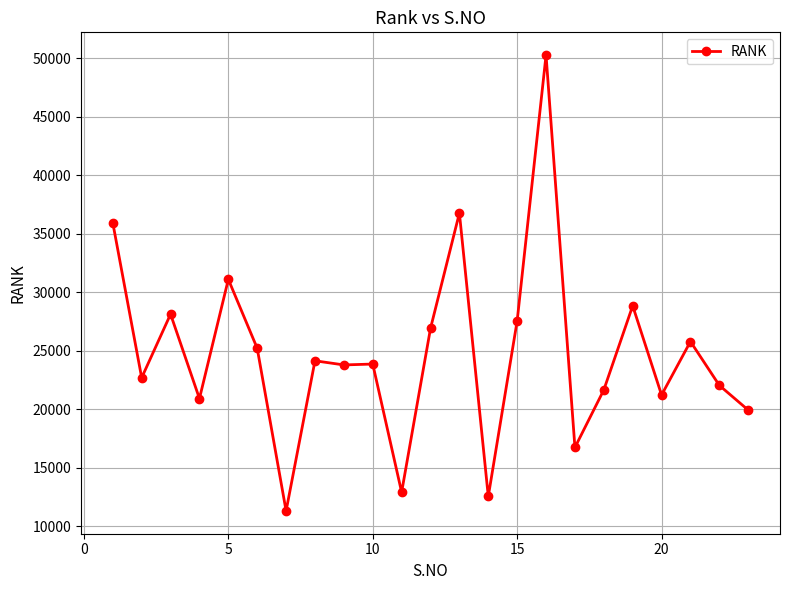

What is the difference between the maximum and second lowest values?

37738